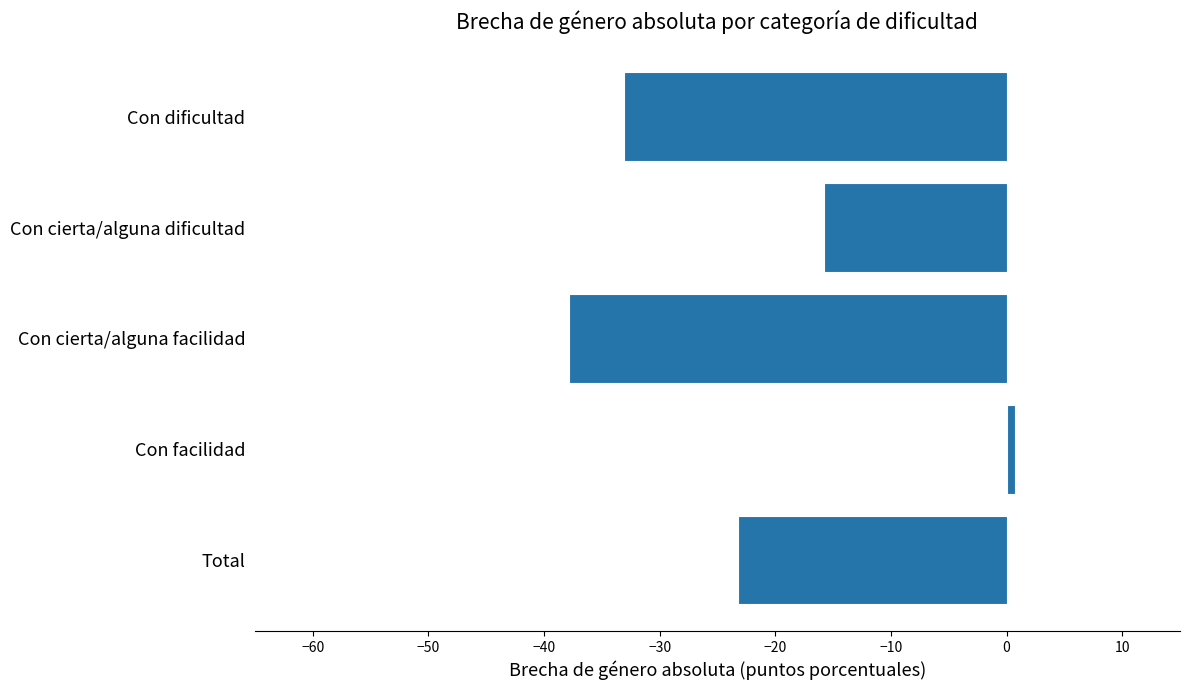

Does the chart contain stacked bars?

No